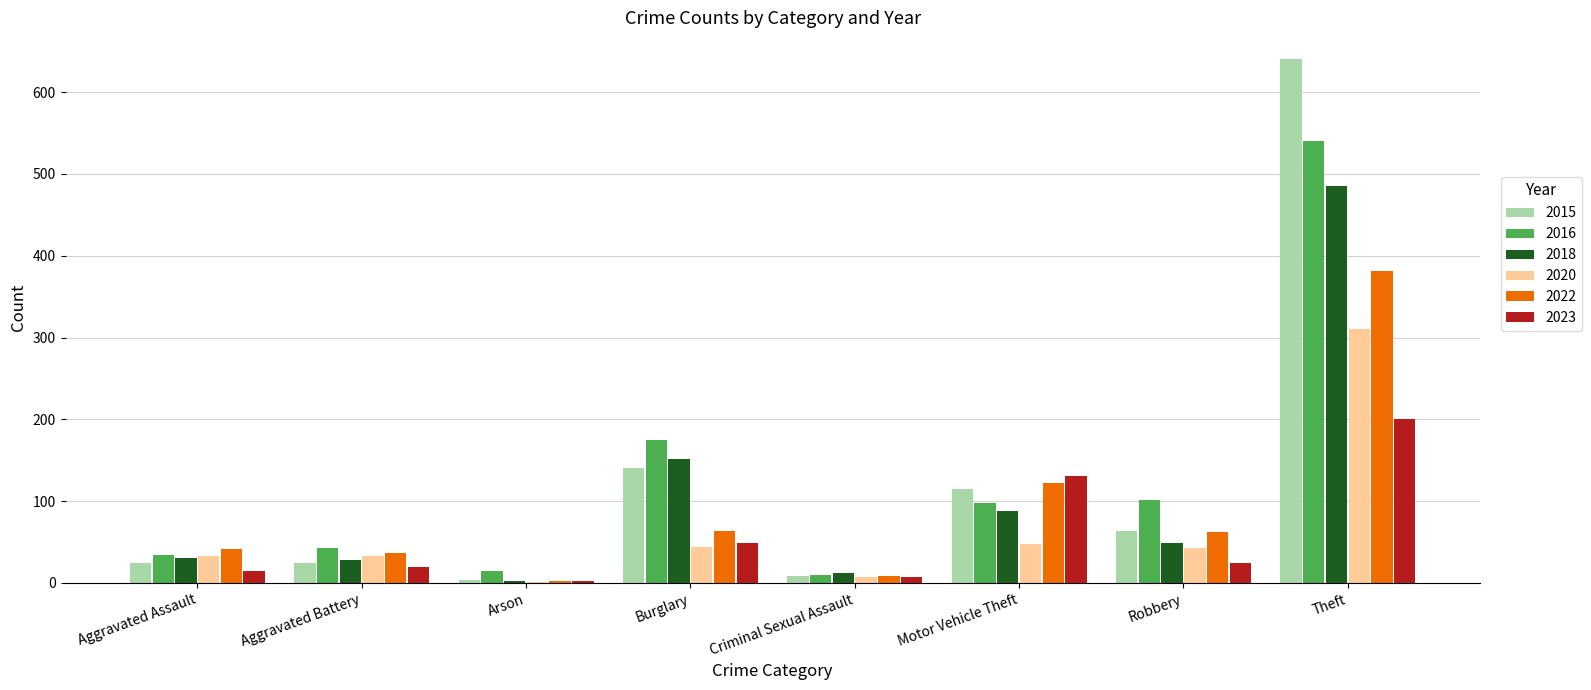

Between Robbery and Theft, which series saw the biggest shift?

2015